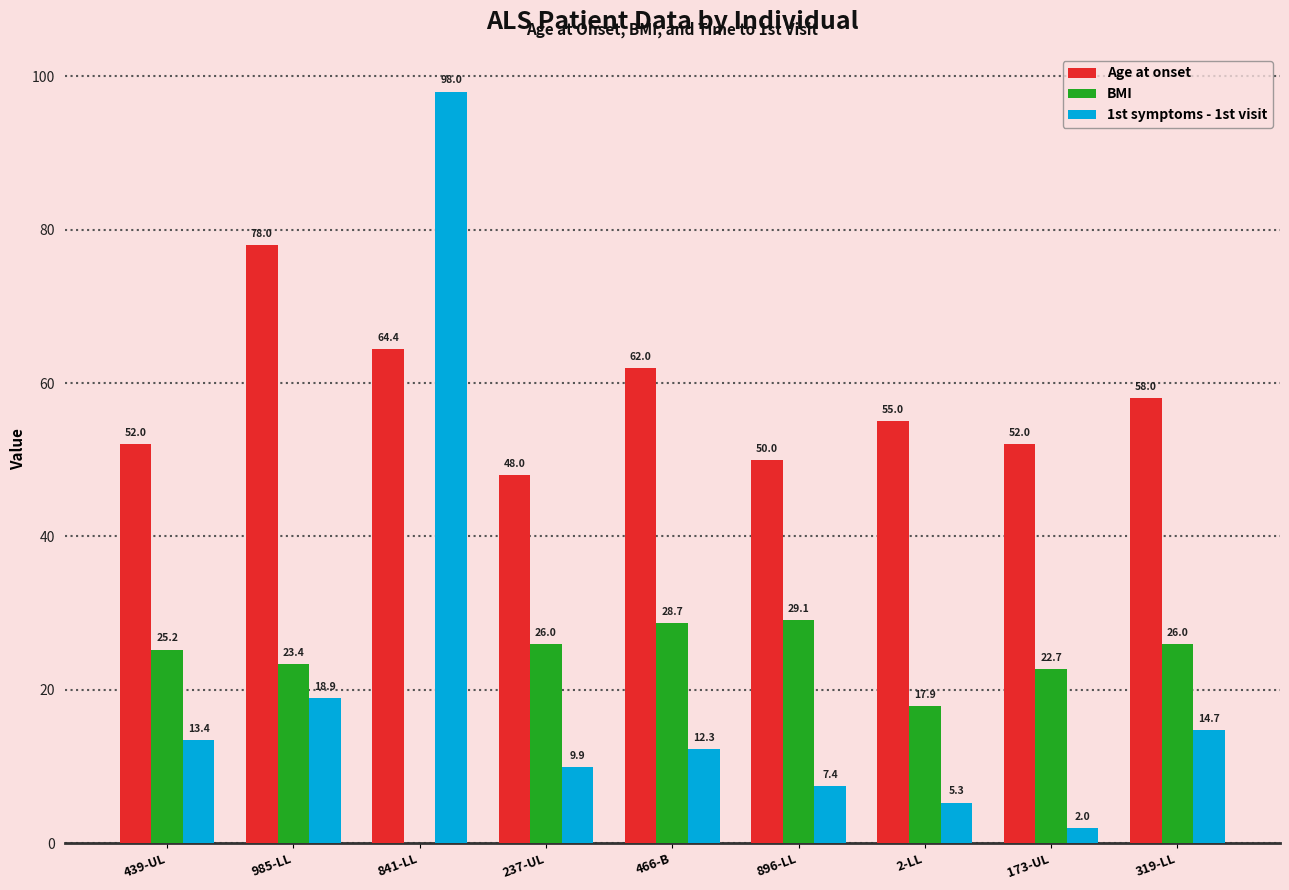

Reading left to right, transcribe all the data shown in this chart.

Age at onset: 439-UL=52.0	985-LL=78.0	841-LL=64.4	237-UL=48.0	466-B=62.0	896-LL=50.0	2-LL=55.0	173-UL=52.0	319-LL=58.0
BMI: 439-UL=25.2	985-LL=23.4	841-LL=0.0	237-UL=26.0	466-B=28.7	896-LL=29.1	2-LL=17.9	173-UL=22.7	319-LL=26.0
1st symptoms - 1st visit: 439-UL=13.4	985-LL=18.9	841-LL=98.0	237-UL=9.9	466-B=12.3	896-LL=7.4	2-LL=5.3	173-UL=2.0	319-LL=14.7